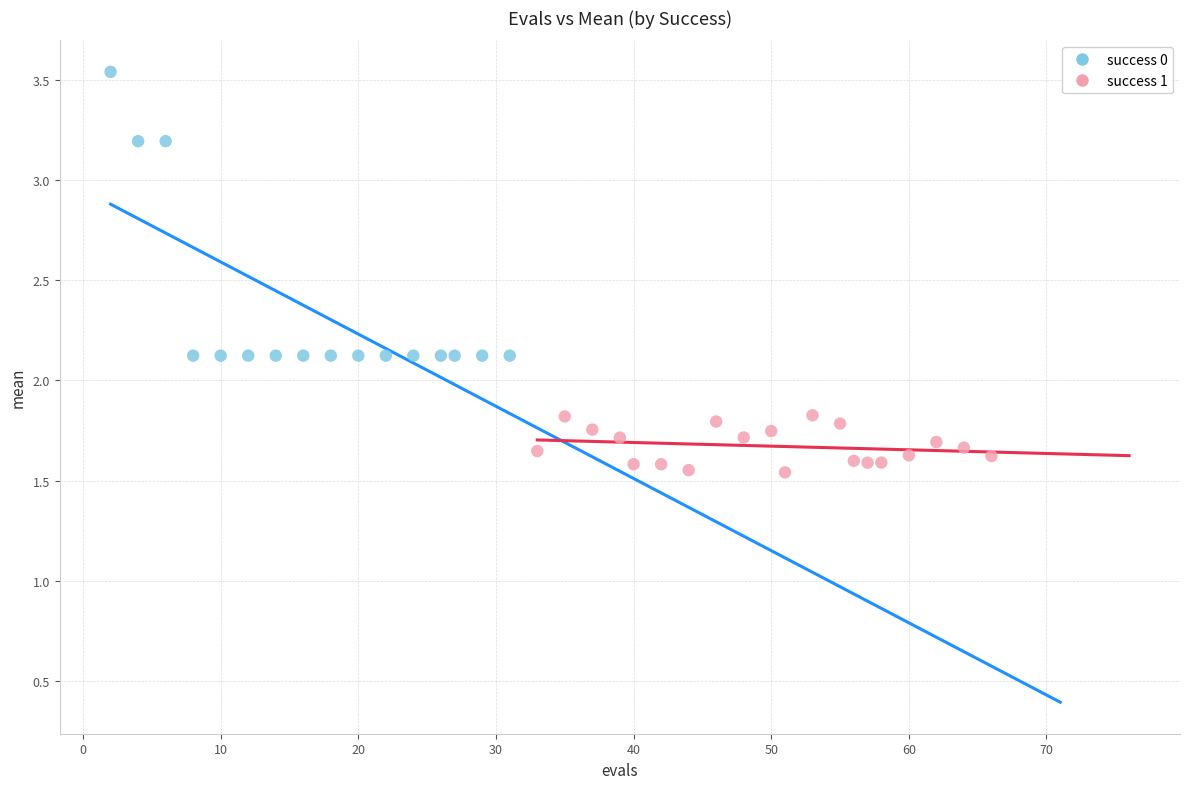

Which series has the largest Y range (max minus min)?

success 0